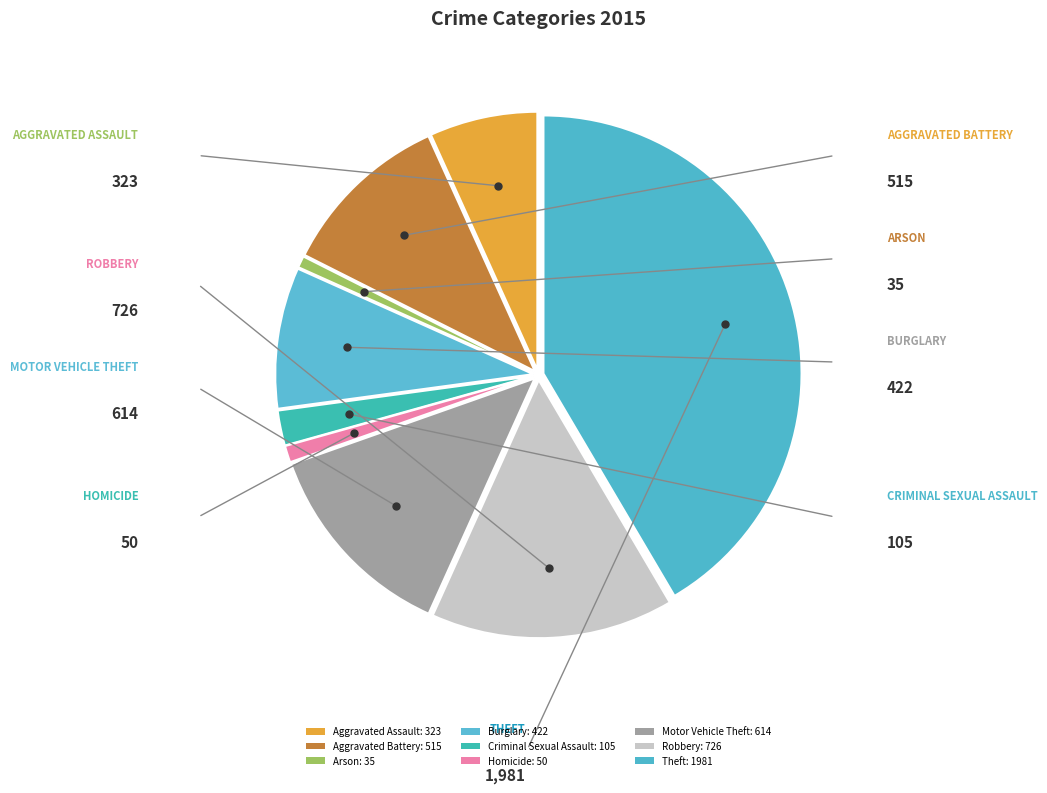

How many slices are in this pie chart?

9